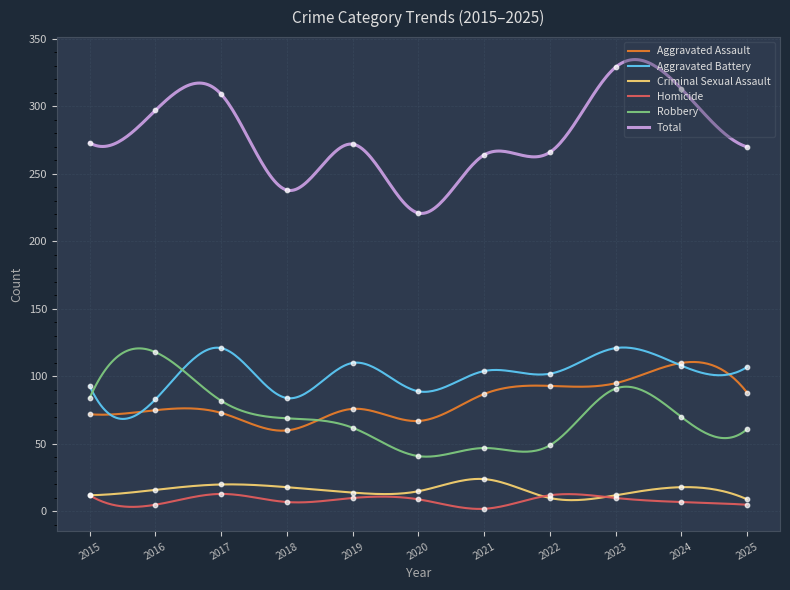

Is the value of Criminal Sexual Assault at 2021 greater than the value of Aggravated Battery at 2021?

No